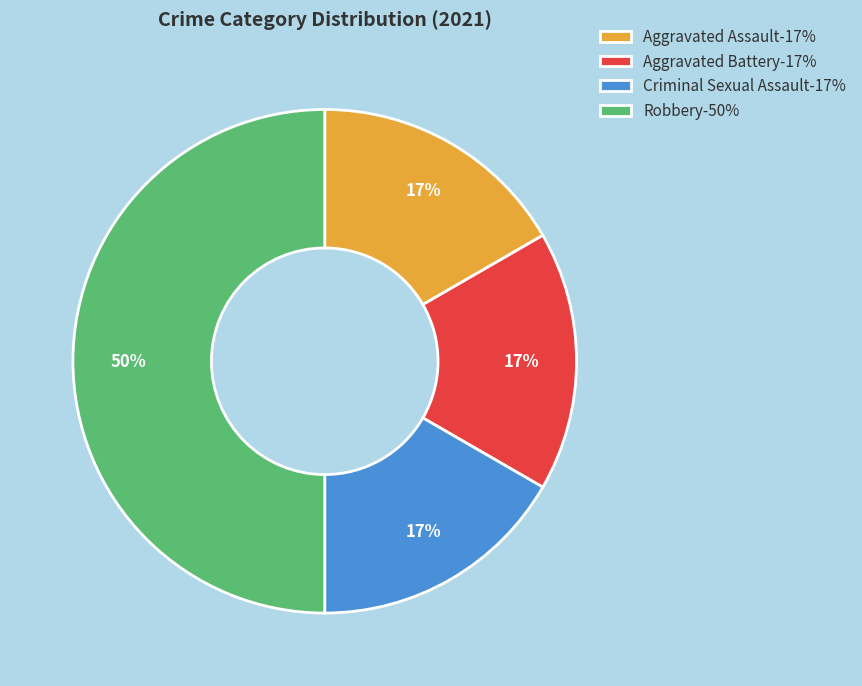

What percentage is the Aggravated Battery slice, to the nearest percent?

17%